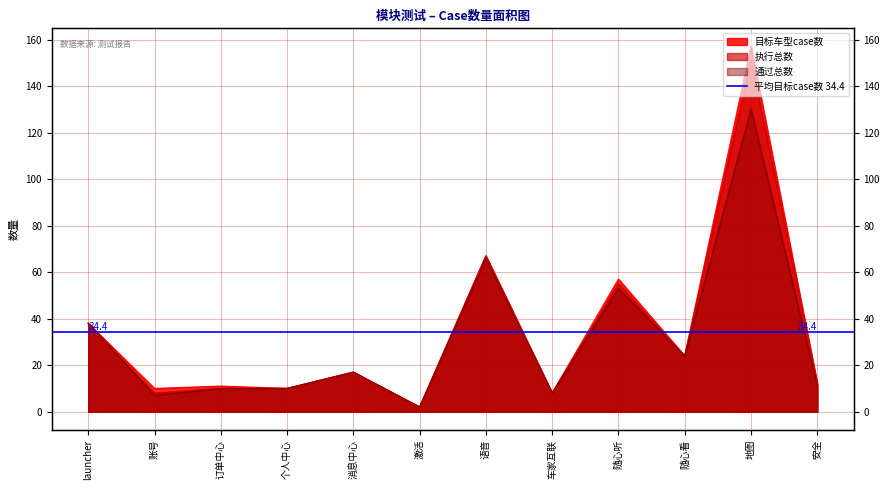

How many values in the 目标车型case数 series exceed 17?

5